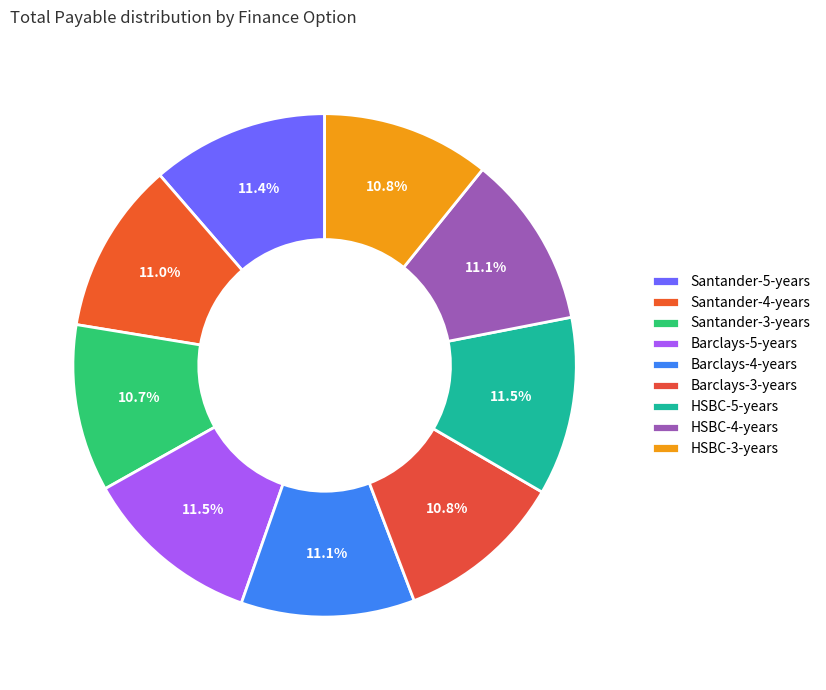

How many segments does this pie chart have?

9